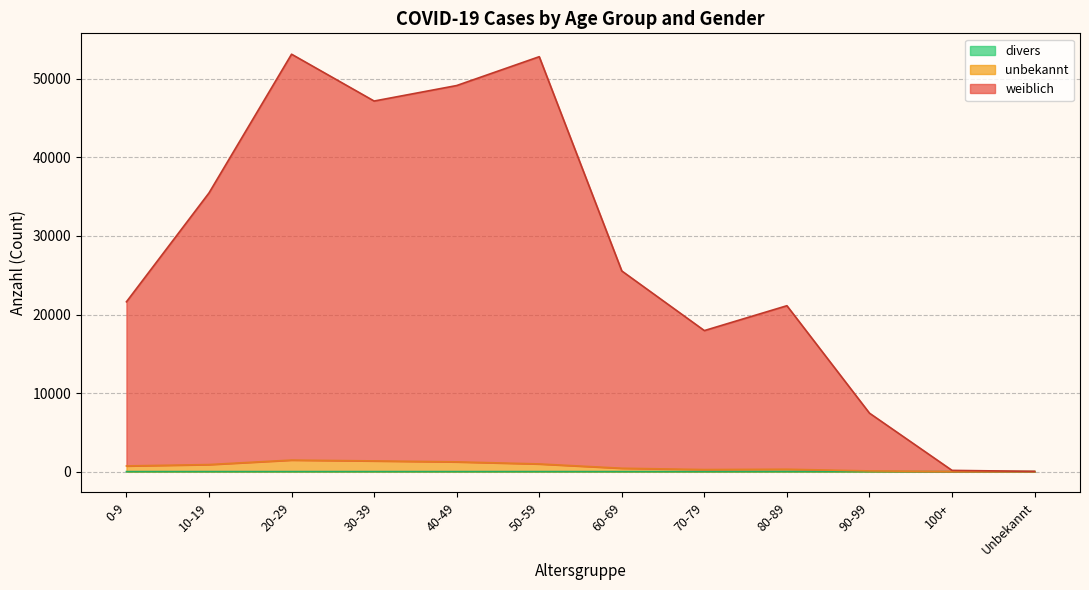

Between 0-9 and 50-59, which series saw the biggest shift?

weiblich